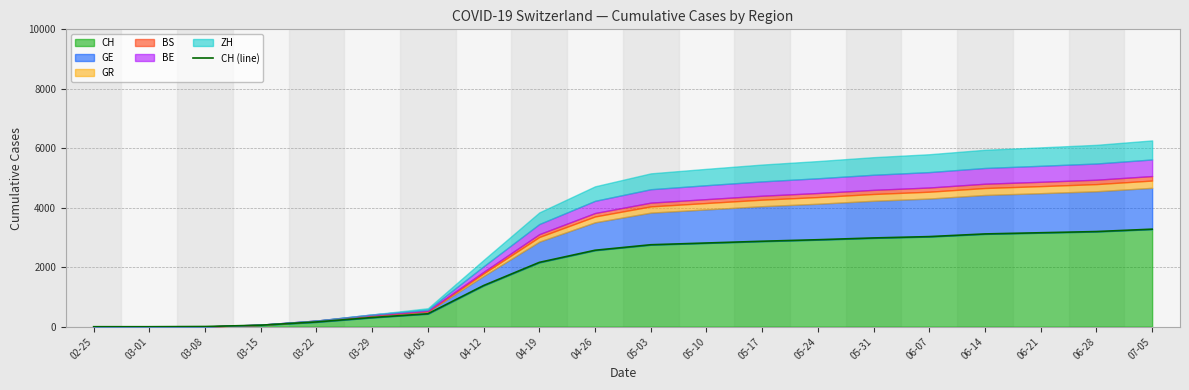

True or false: the data shows 3030 at 06-07.

True